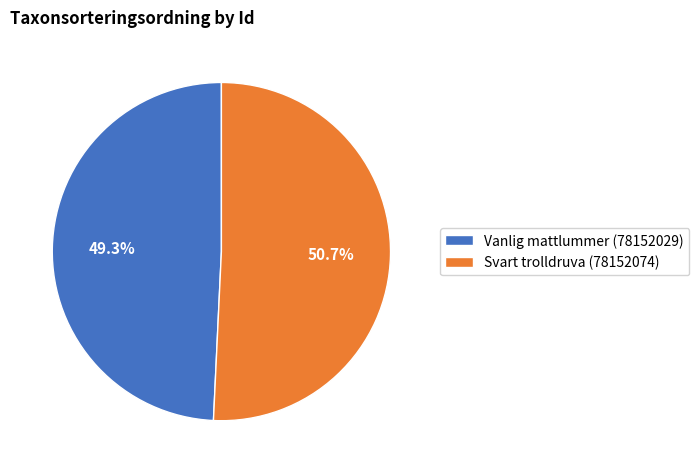

To the nearest percent, what portion does Vanlig mattlummer (78152029) represent?

49%